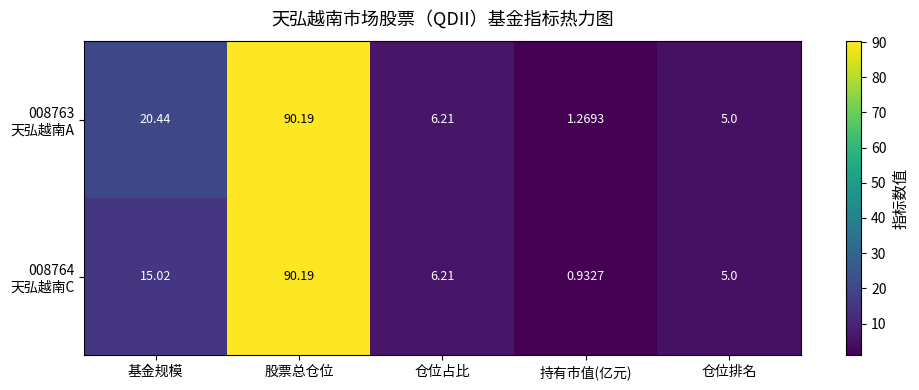

At how many categories does at least one series exceed 8?

2